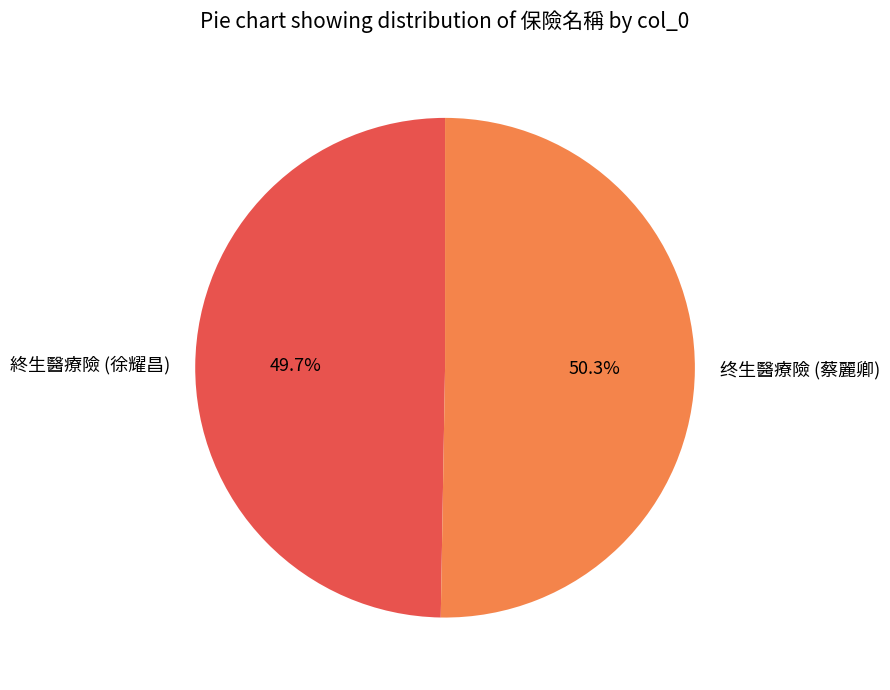

To the nearest percent, what is the combined percentage of 終生醫療險 (徐耀昌) and 终生醫療險 (蔡麗卿)?

100%